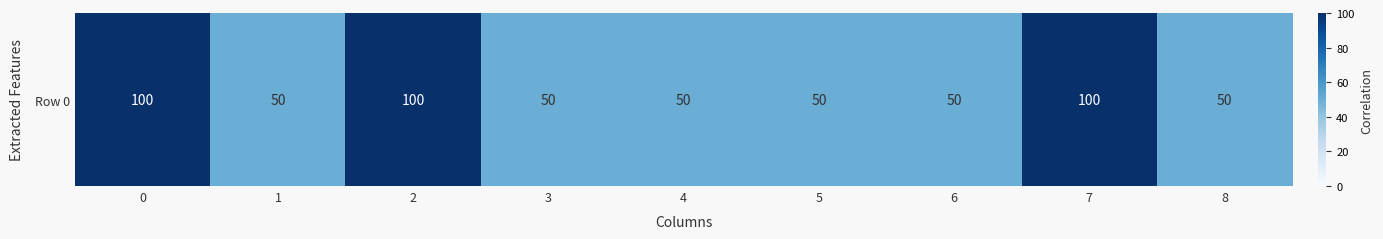

The value at 0 is 62. True or false?

False